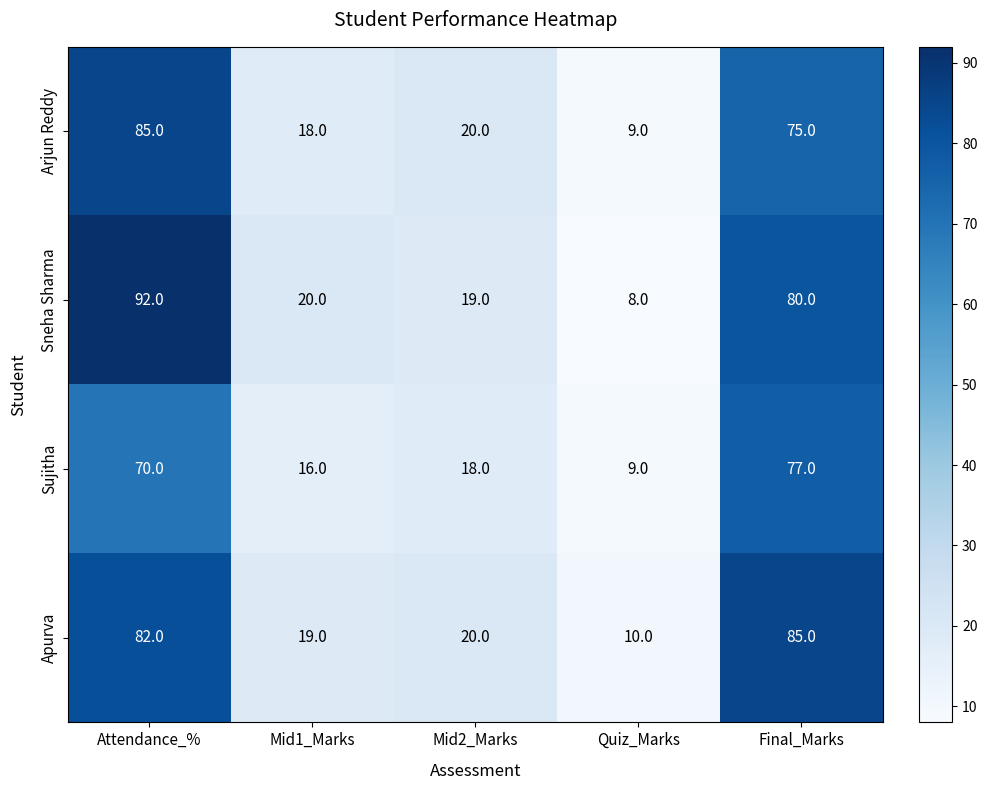

What is the total value across all series at Final_Marks?

317